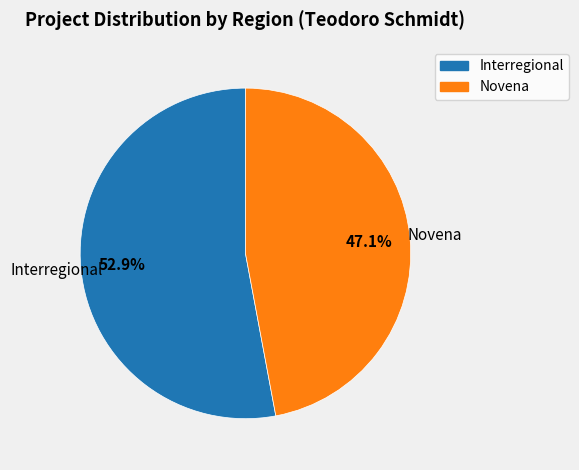

To the nearest percent, what portion does Novena represent?

47%